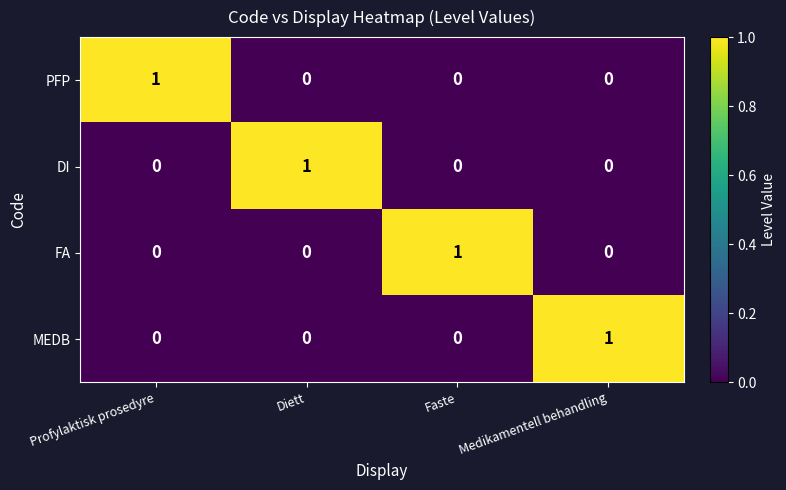

Is it true that DI equals 1 at Diett?

True